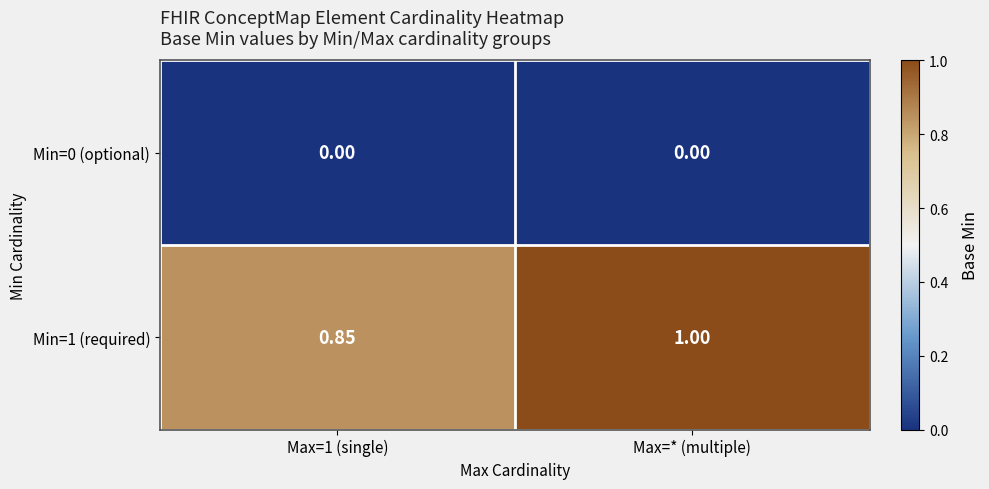

Is the value of Min=1 (required) at Max=* (multiple) greater than the value of Min=0 (optional) at Max=* (multiple)?

Yes